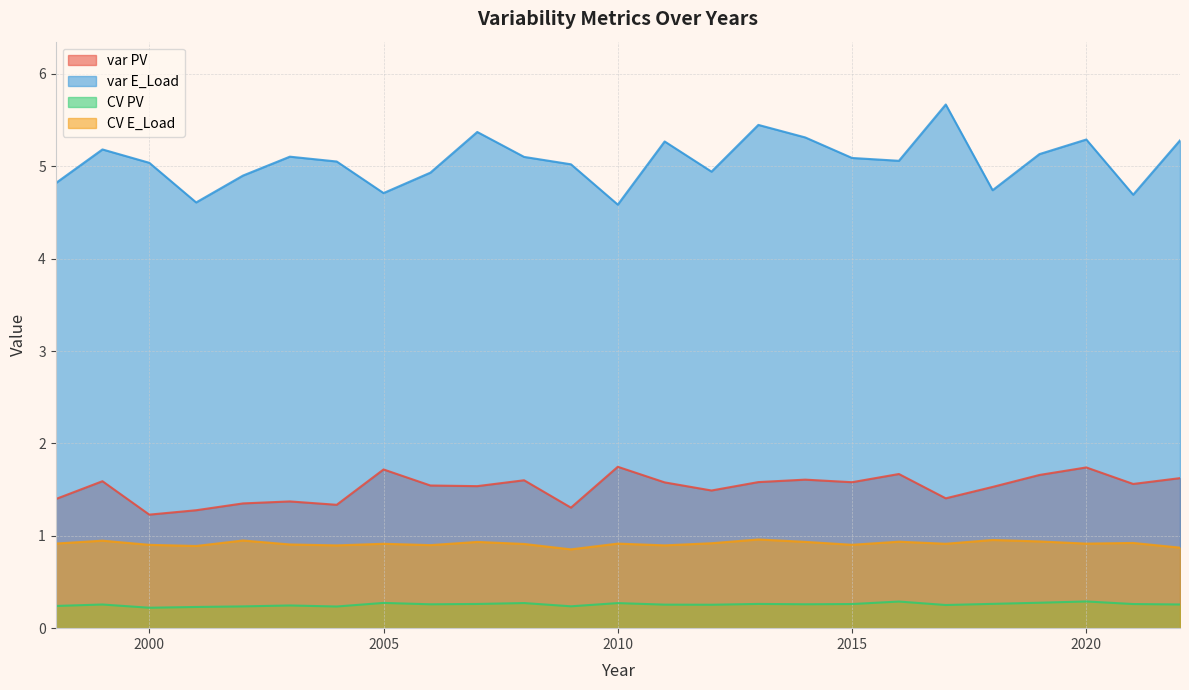

Where is CV PV nearest to the value 0?

2000